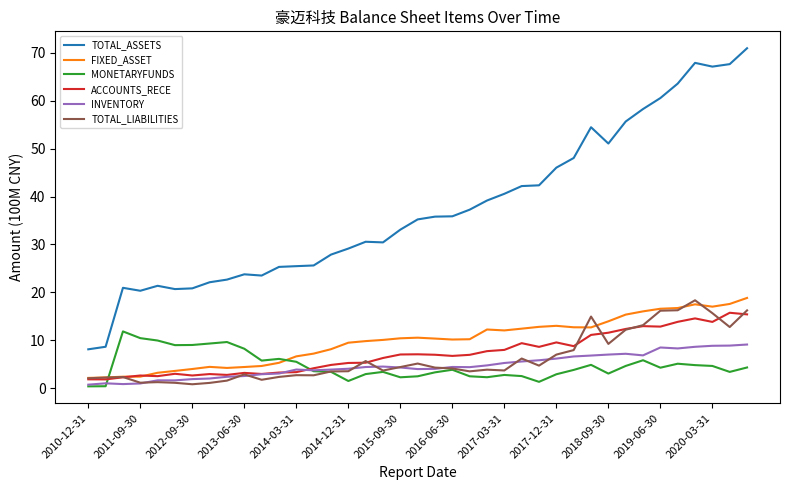

What is the maximum value for FIXED_ASSET?

18.8